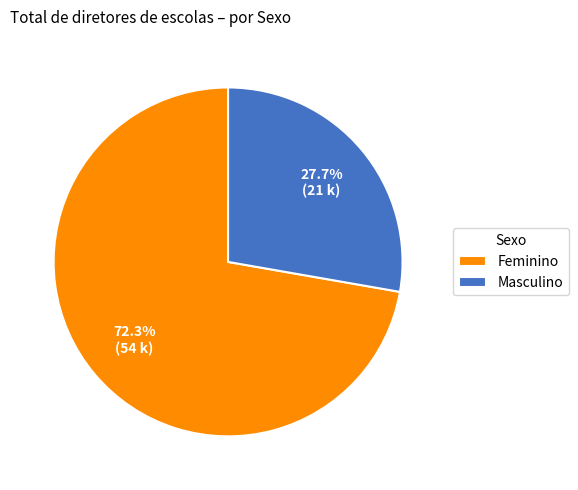

Count the number of slices in the pie.

2